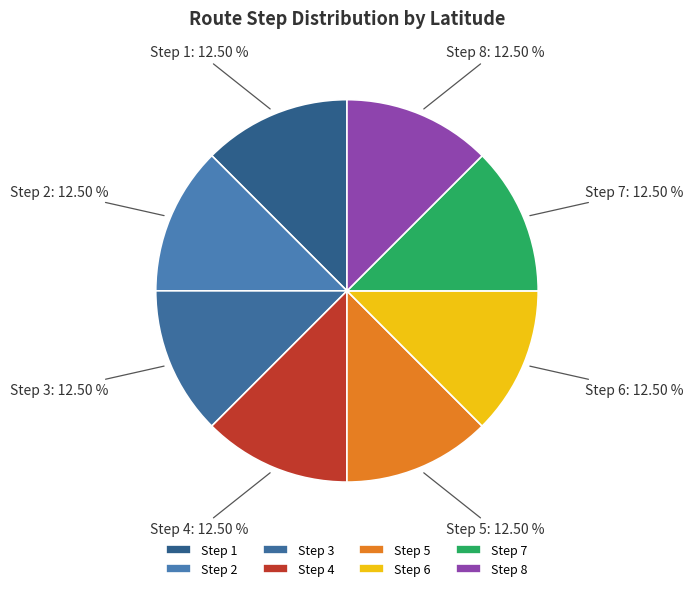

Does Step 6 represent more than half of the total?

No